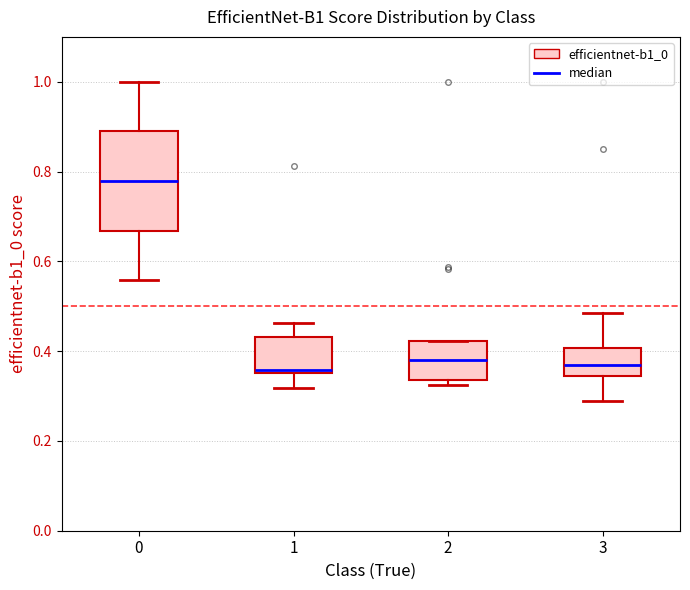

Where is the upper edge of the box at x = 1 on the y-axis? The values are not printed on the chart, so give them approximately, as read against the axis.

0.44